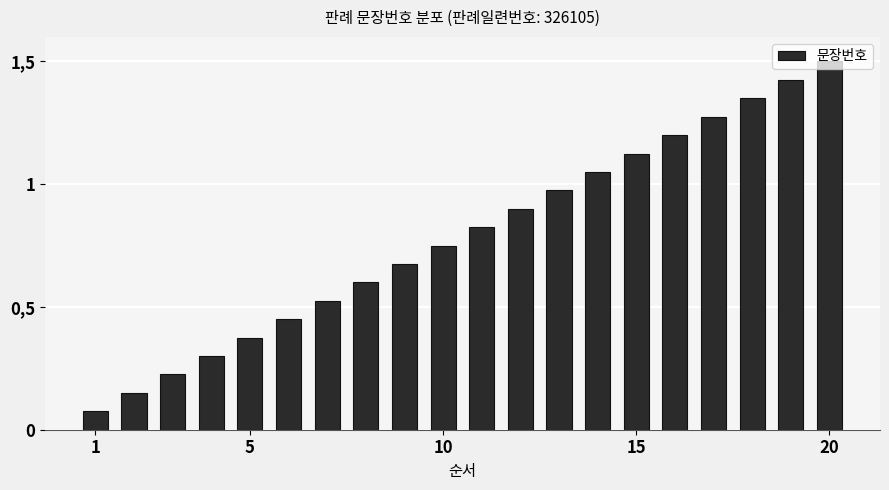

Reading left to right, what are all the values shown in this chart?

0.1	0.2	0.2	0.3	0.4	0.4	0.5	0.6	0.7	0.8	0.8	0.9	1.0	1.0	1.1	1.2	1.3	1.4	1.4	1.5